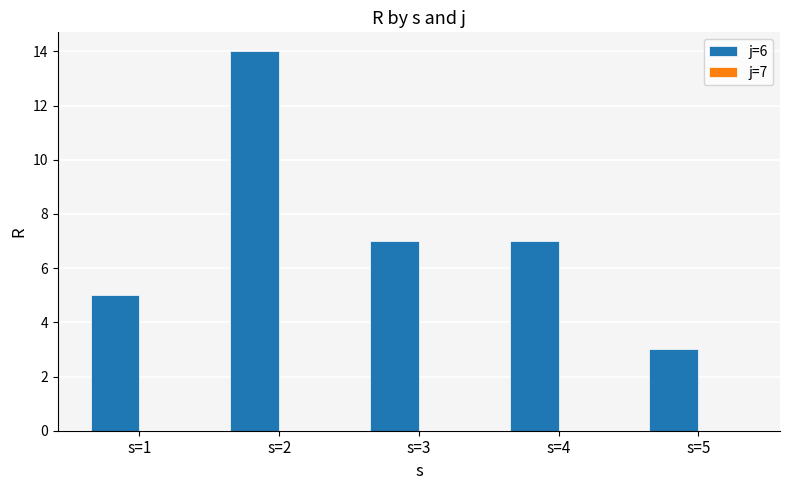

Between s=1 and s=4, which is larger?

s=4